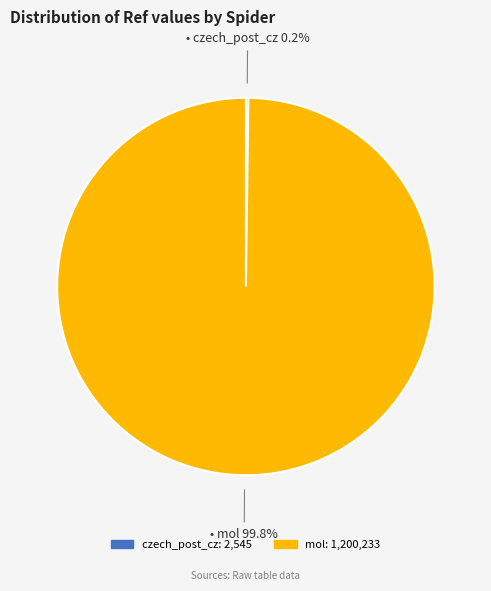

The mol slice represents 87% of the pie. True or false?

False